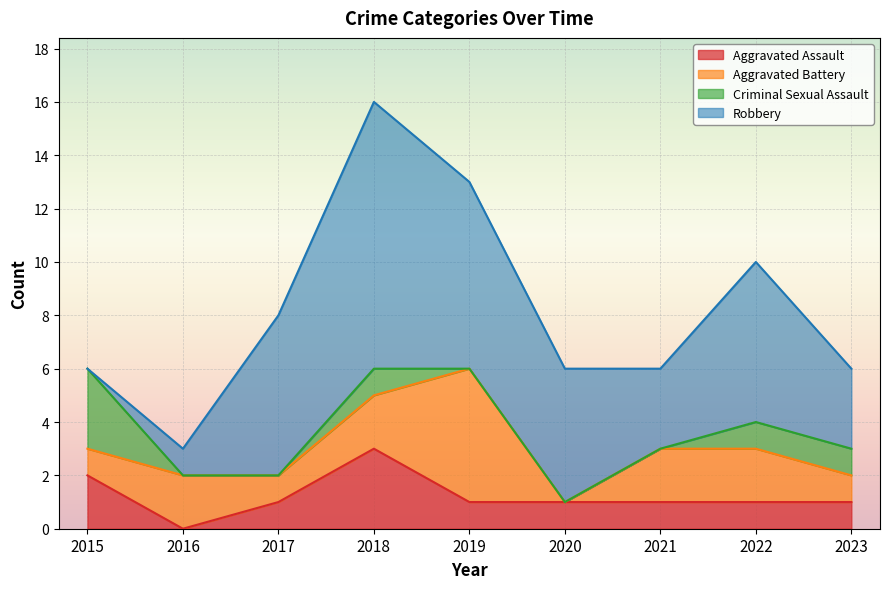

Reading left to right, extract all data points from this chart.

Aggravated Assault: 2	0	1	3	1	1	1	1	1
Aggravated Battery: 1	2	1	2	5	0	2	2	1
Criminal Sexual Assault: 3	0	0	1	0	0	0	1	1
Robbery: 0	1	6	10	7	5	3	6	3